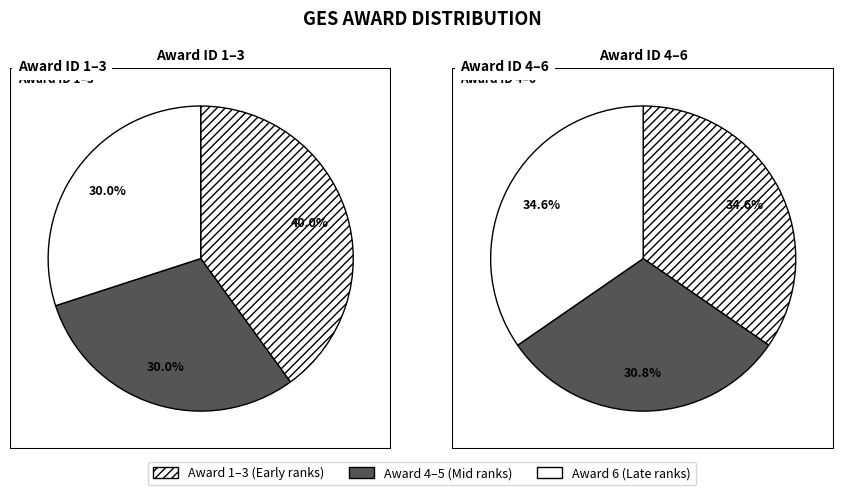

Approximately how many times larger is the value at 2 compared to 1?

0.8